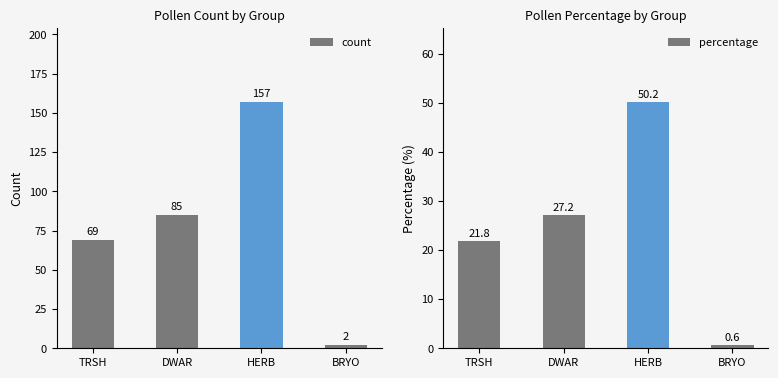

How many data points in count are above 85?

1